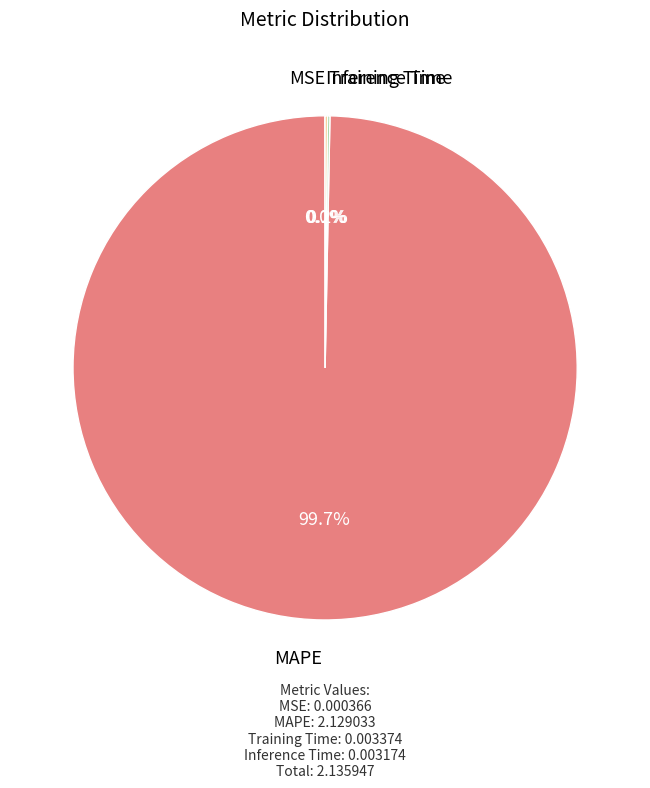

Does any single category account for the majority?

Yes